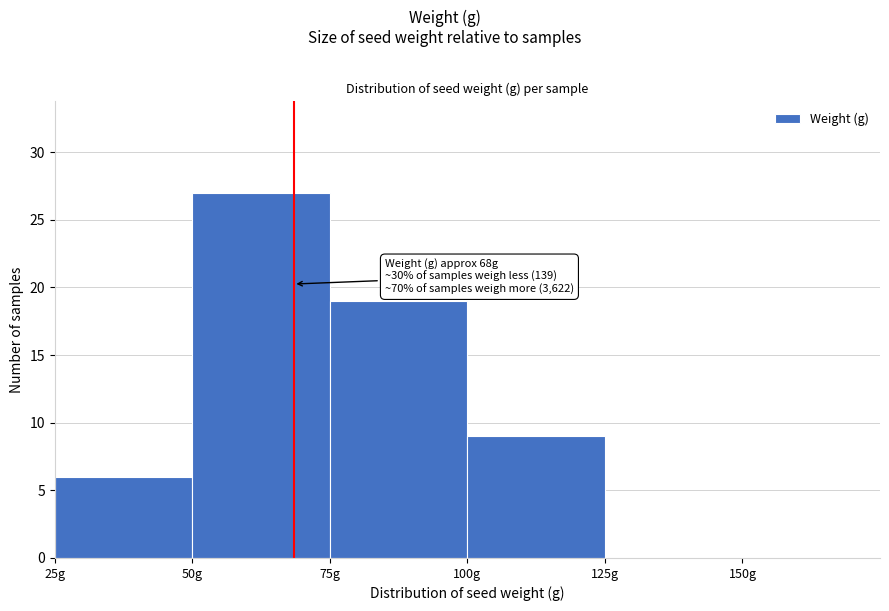

Which range on the x-axis has the tallest bar?

50 to 75